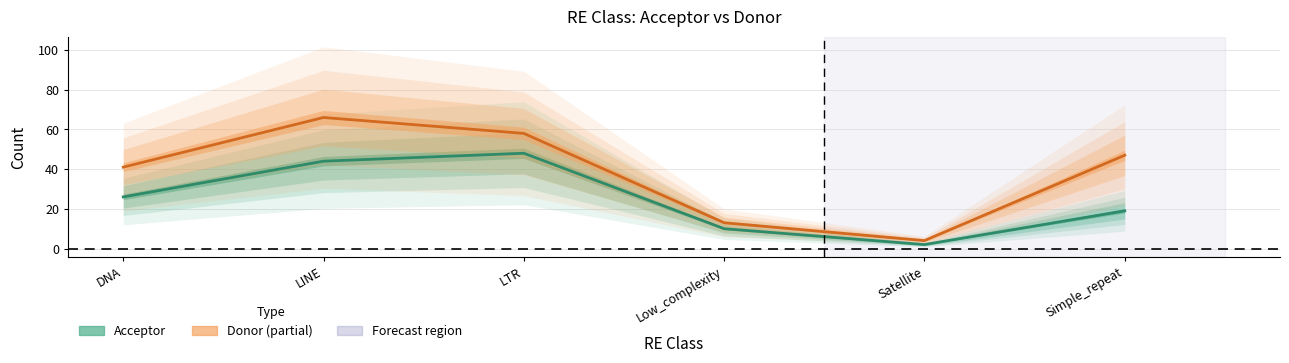

What is the total value across all series at LINE?

110